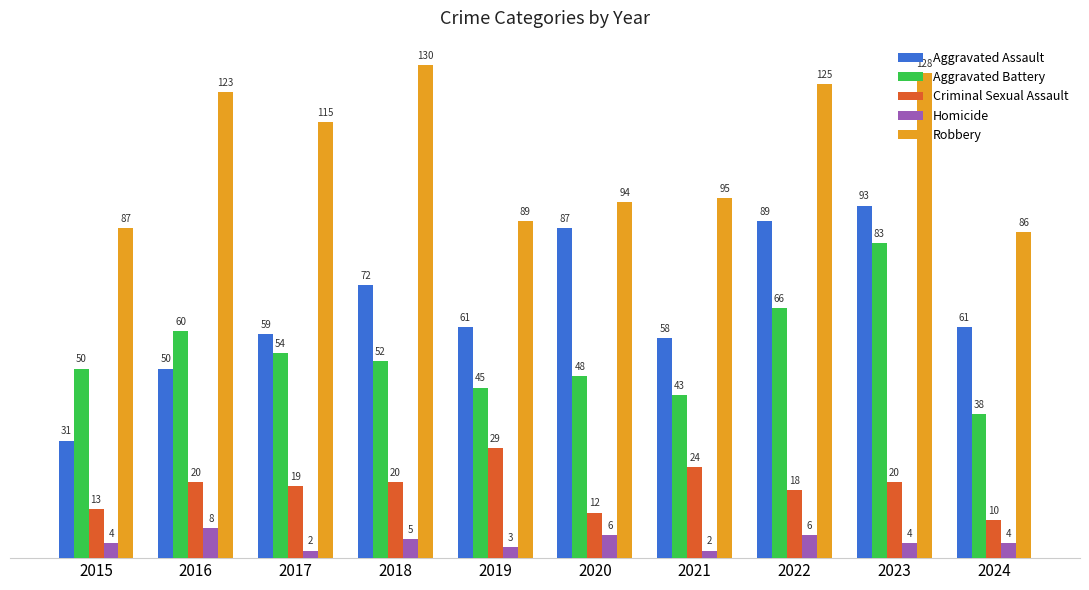

Are the bars horizontal?

No